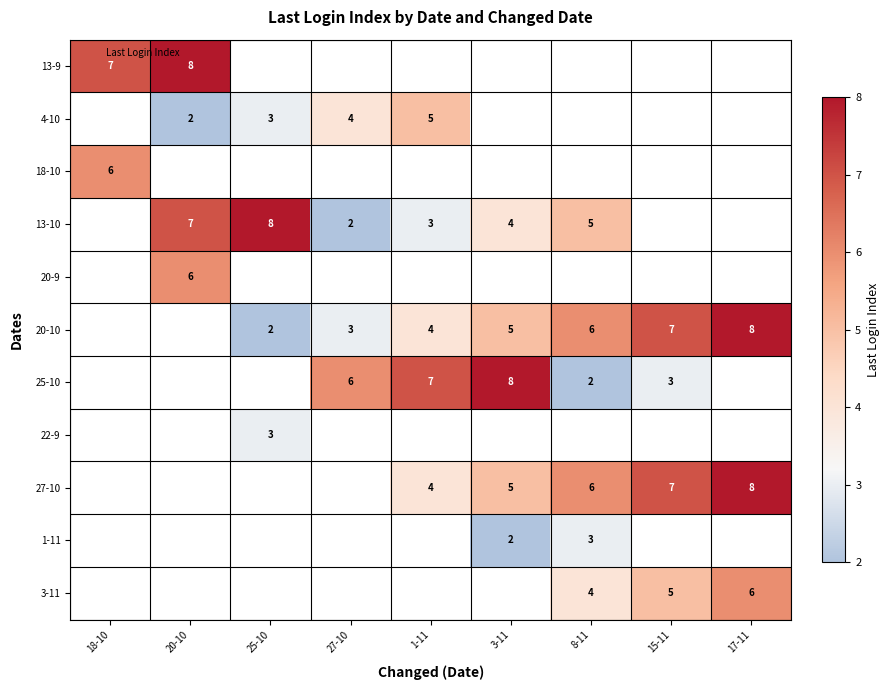

What value does the 22-9 series have at 25-10?

3.0